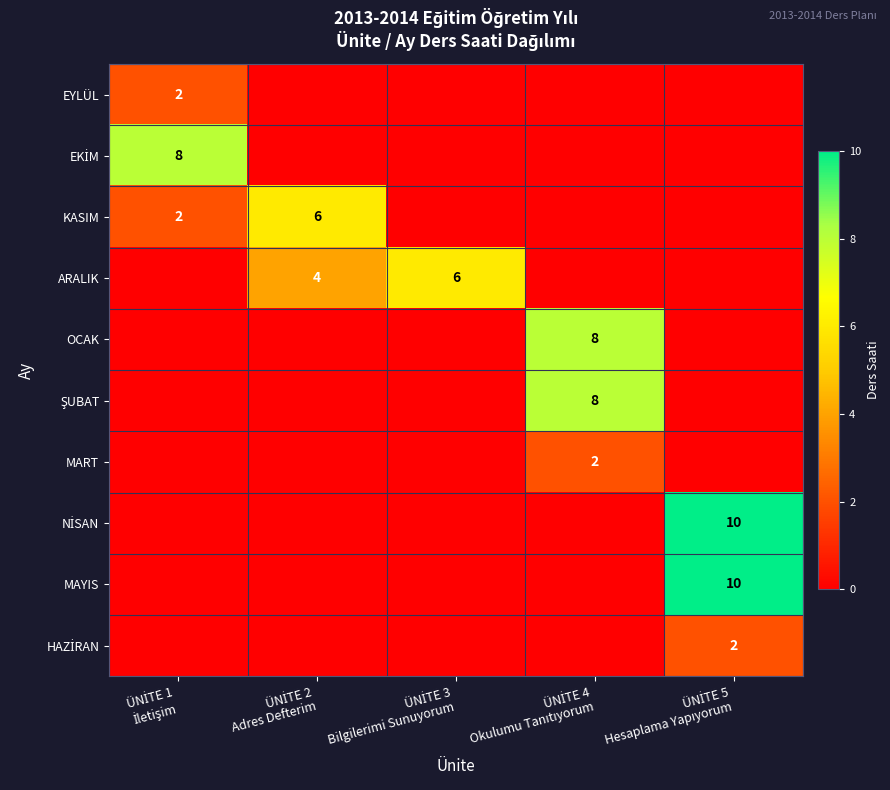

What is the total value across all series at ÜNİTE 4
Okulumu Tanıtıyorum?

18